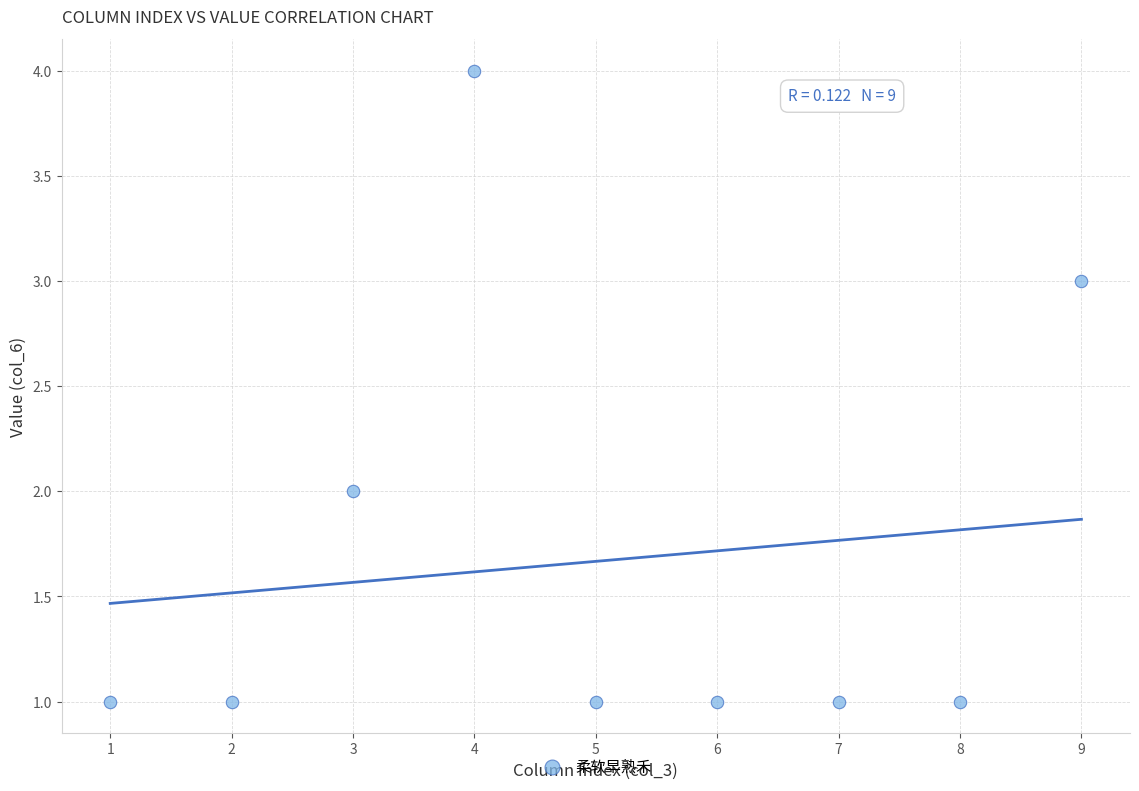

What is the range of X values (max minus min)?

8